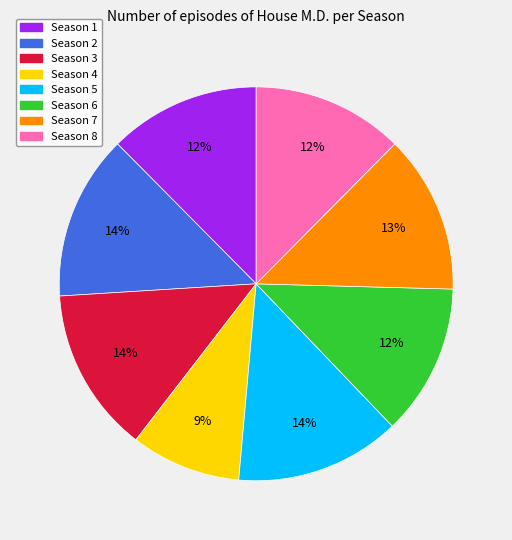

How many slices are in this pie chart?

8